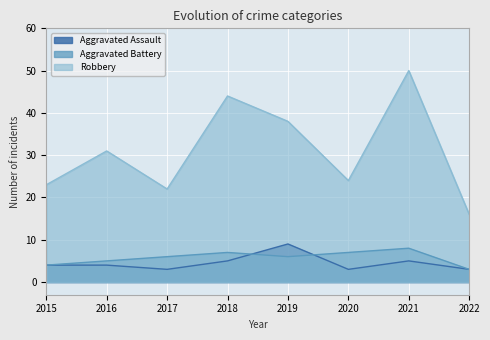

How many data points in Aggravated Battery are above 6?

3